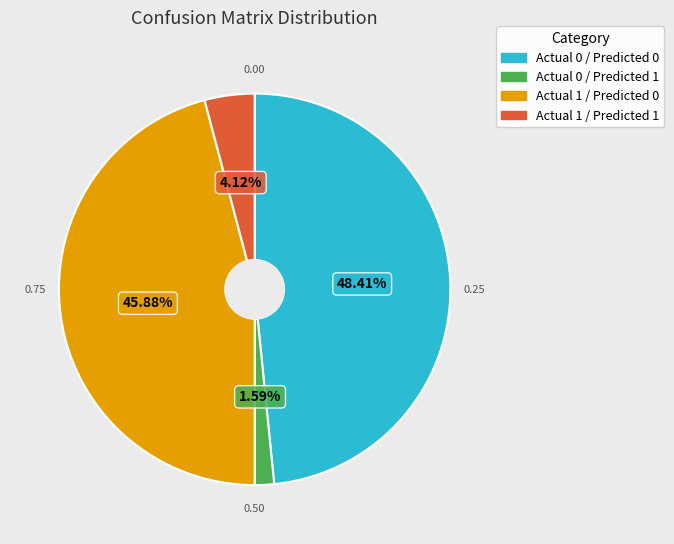

Is there a majority slice in this chart?

No